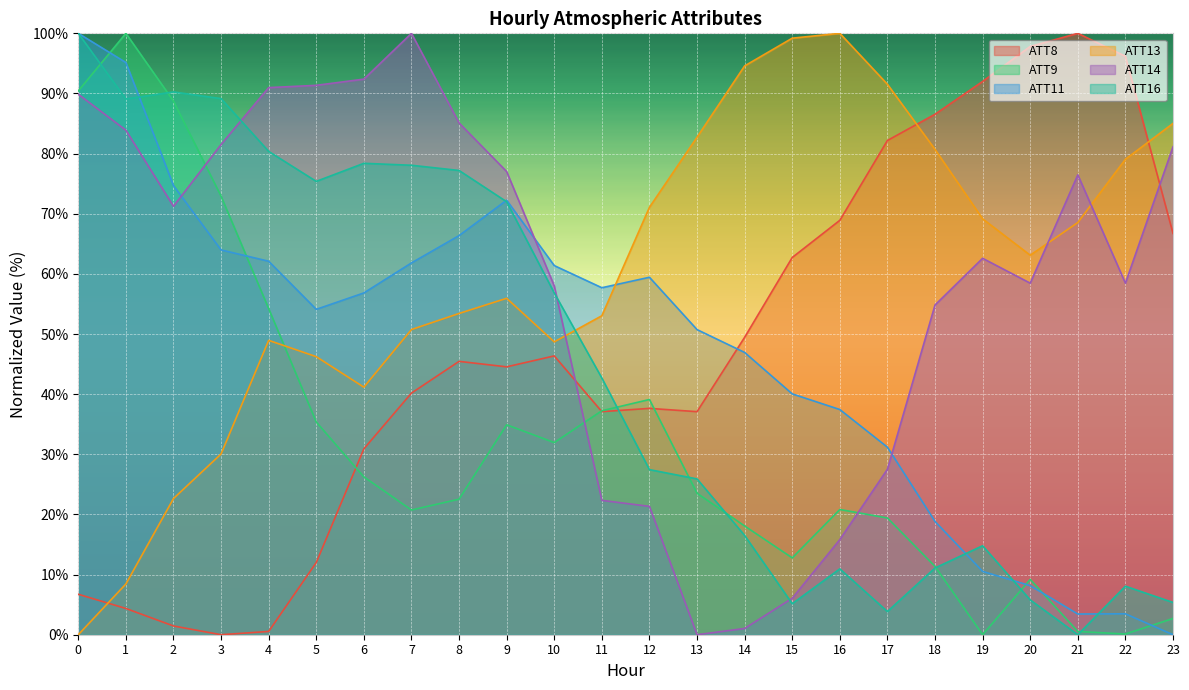

At 23, list the series in order from smallest to largest.

ATT11, ATT9, ATT16, ATT8, ATT14, ATT13